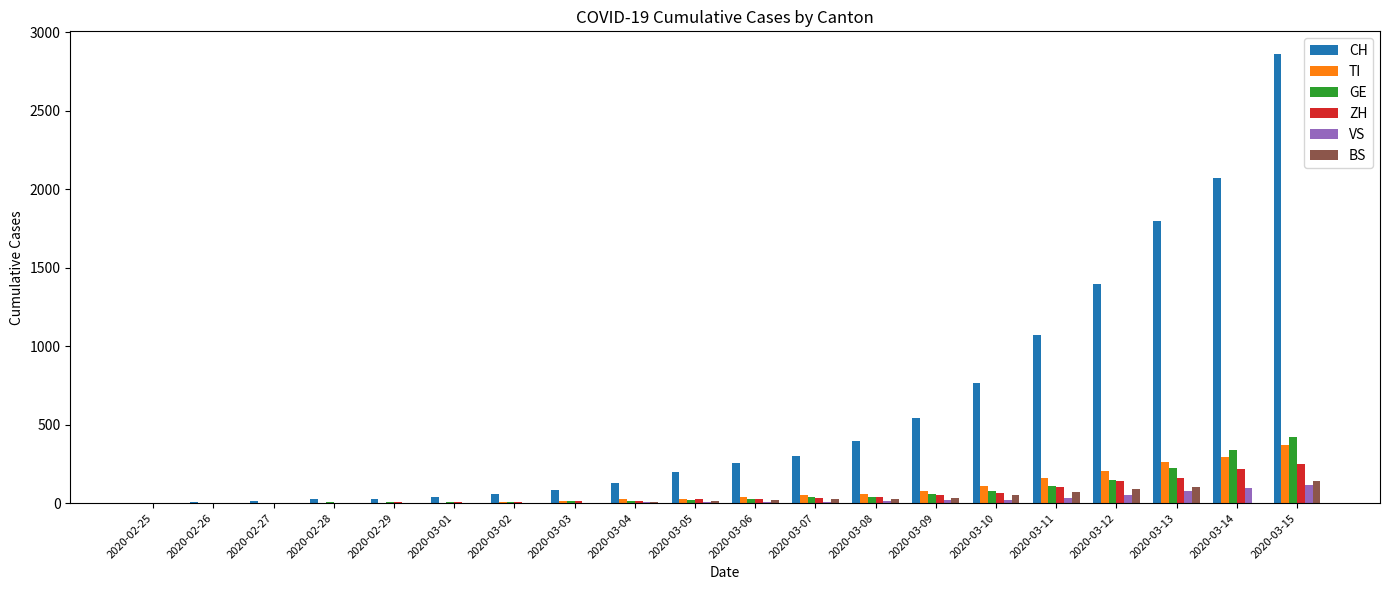

Is the value of CH at 2020-03-12 greater than the value of TI at 2020-03-01?

Yes